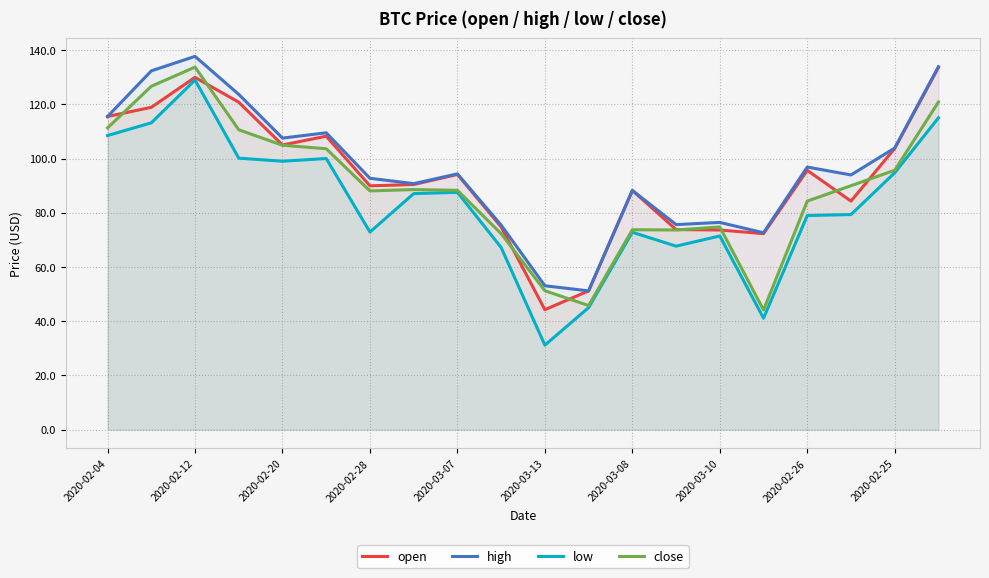

What is the maximum value for open?

133.6